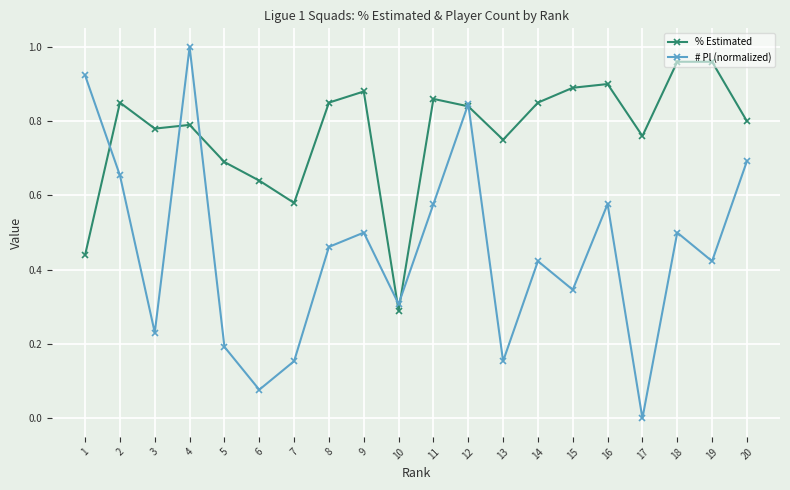

What is the total value across all series at 19?

1.4